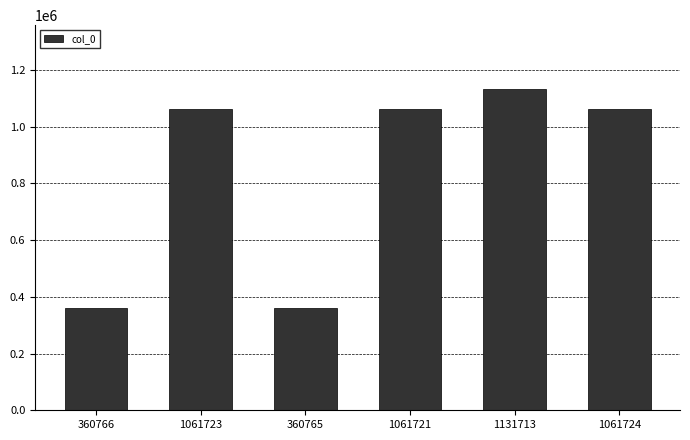

What is the label of the 6th bar from the left?

1061724